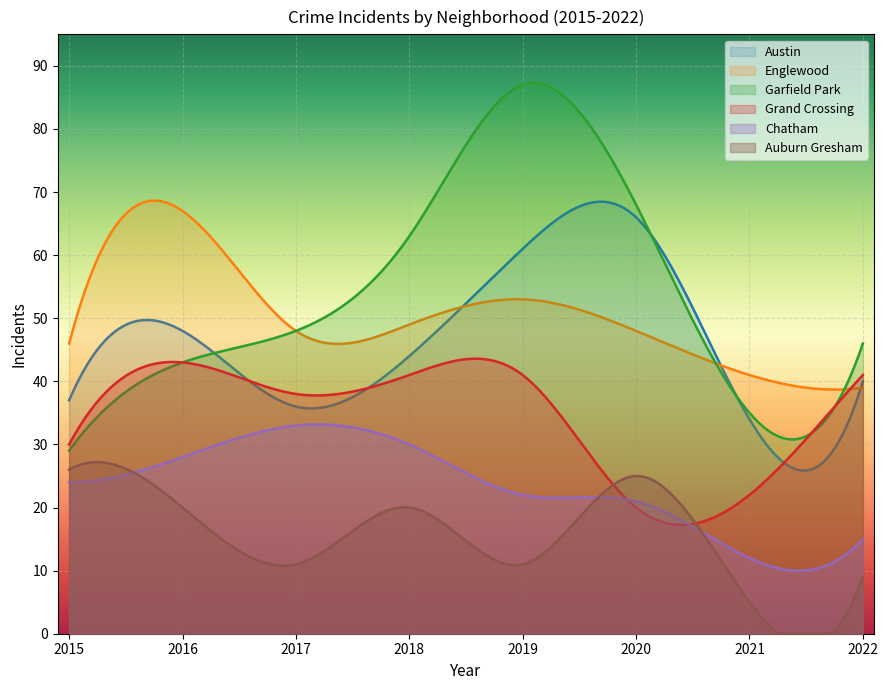

What is the sum of all Austin values?

13965.4